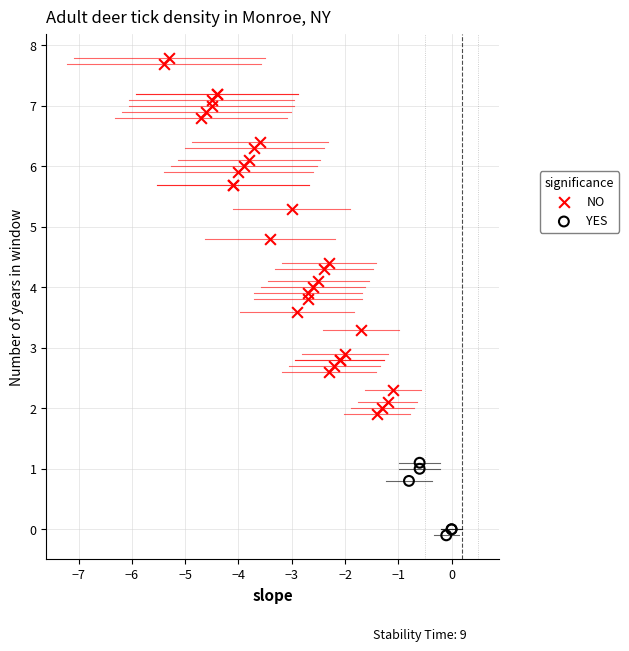

Which series has the largest Y range (max minus min)?

NO